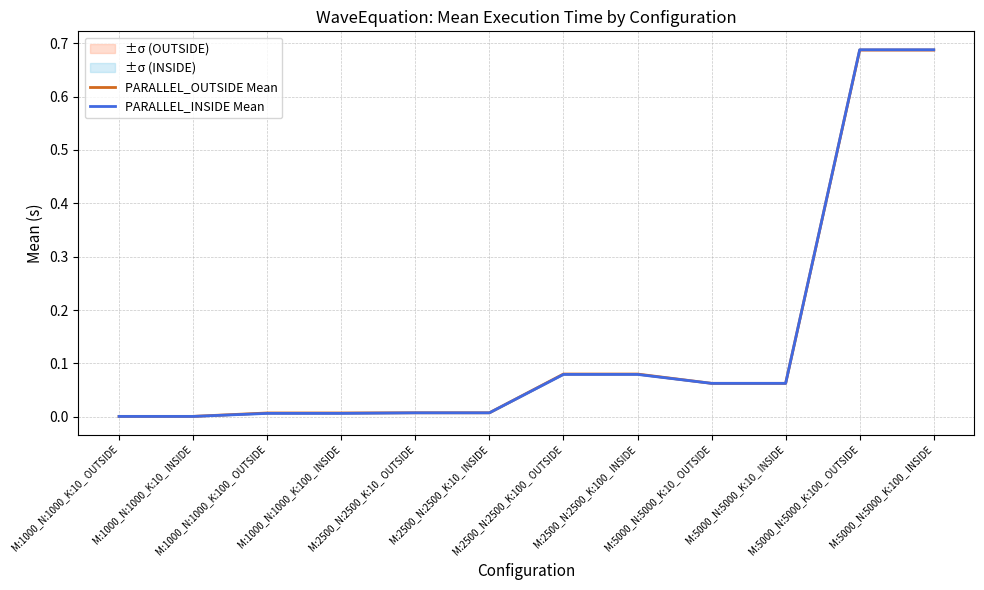

Is the value of PARALLEL_INSIDE Mean at M:5000_N:5000_K:100_ INSIDE greater than the value of PARALLEL_OUTSIDE Mean at M:5000_N:5000_K:100_ OUTSIDE?

Yes